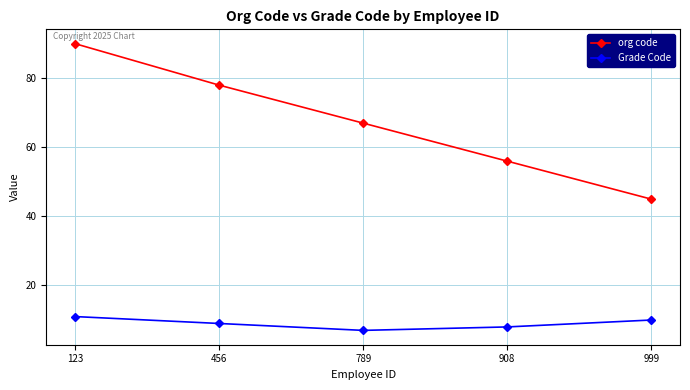

The Grade Code series shows 8 at 908. True or false?

True